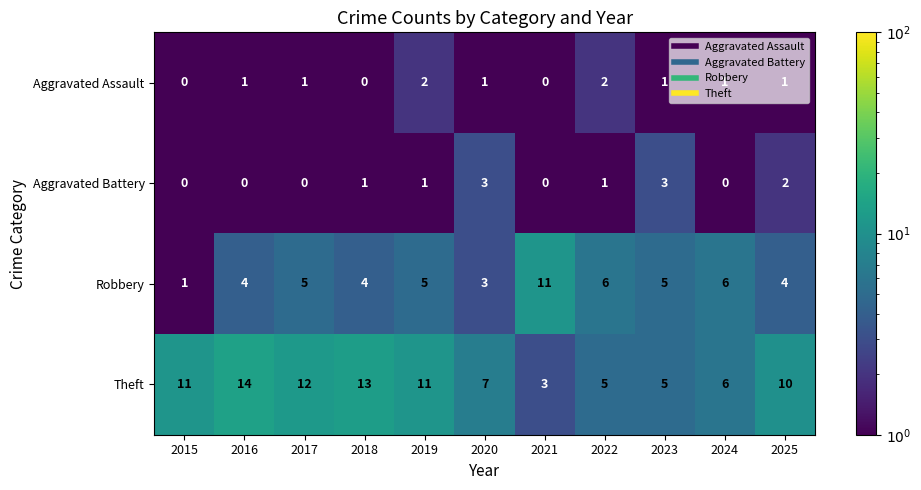

How many data points does each series have?

11